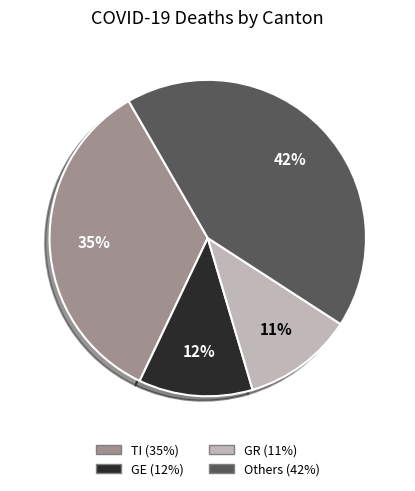

Is there a majority slice in this chart?

No